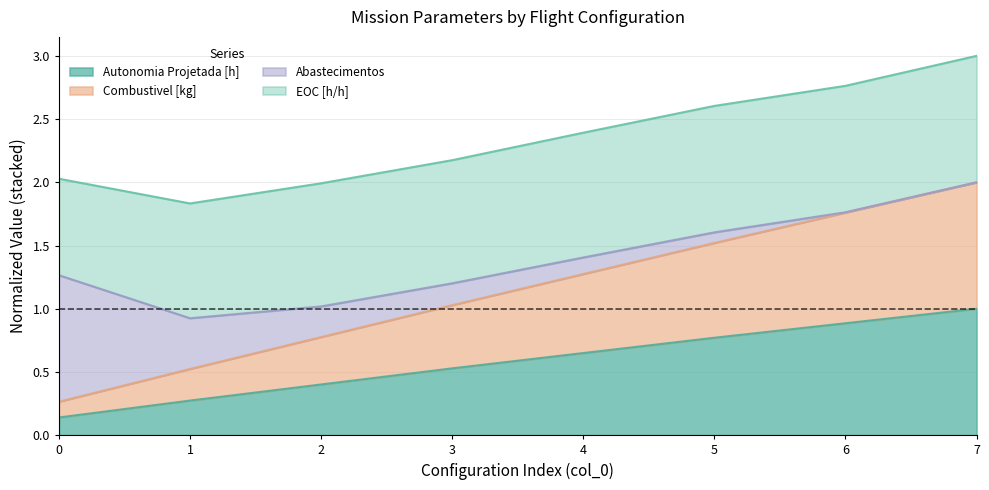

Count the number of categories in the chart.

8